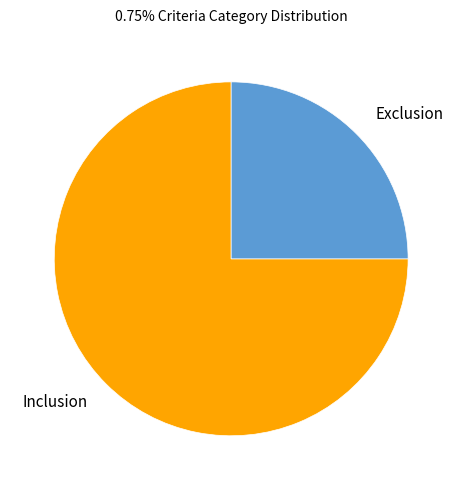

How many segments does this pie chart have?

2